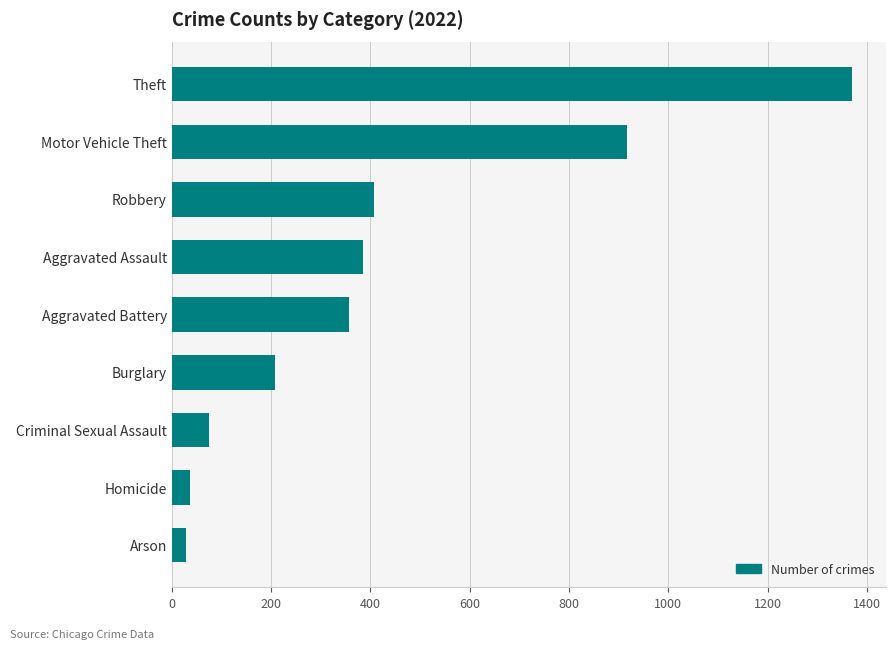

Reading bottom to top, list all the values displayed in this chart.

29	36	75	207	356	386	408	916	1370